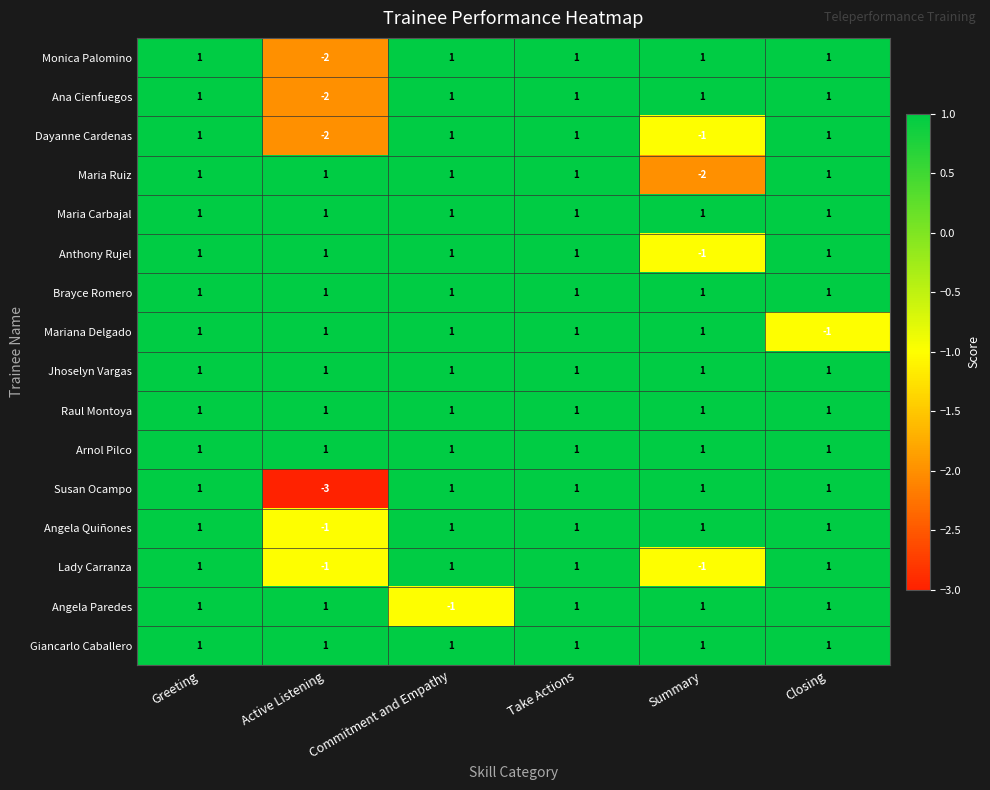

What is the spread (max minus min) of values at Closing?

2